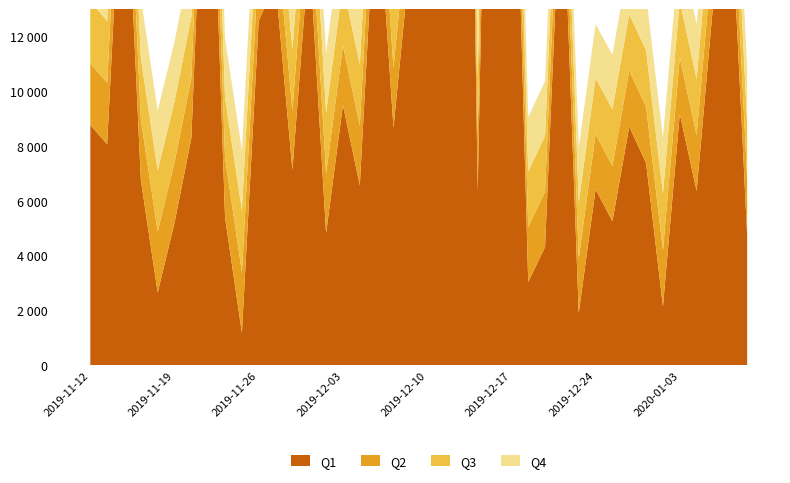

What are all the series names shown in the legend?

Q1, Q2, Q3, Q4